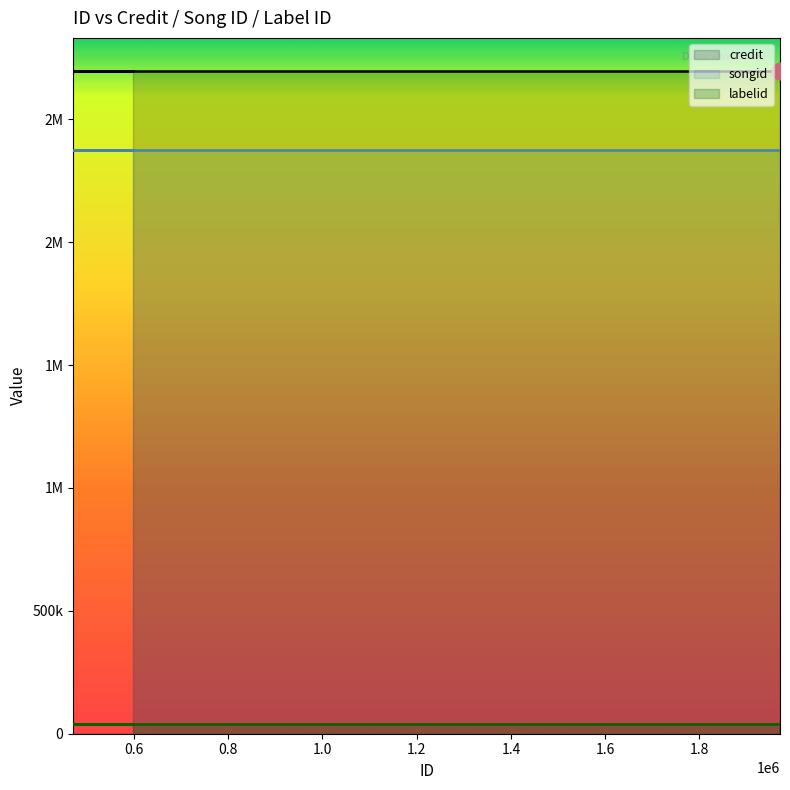

Which category has the lowest value in the songid series?

596737